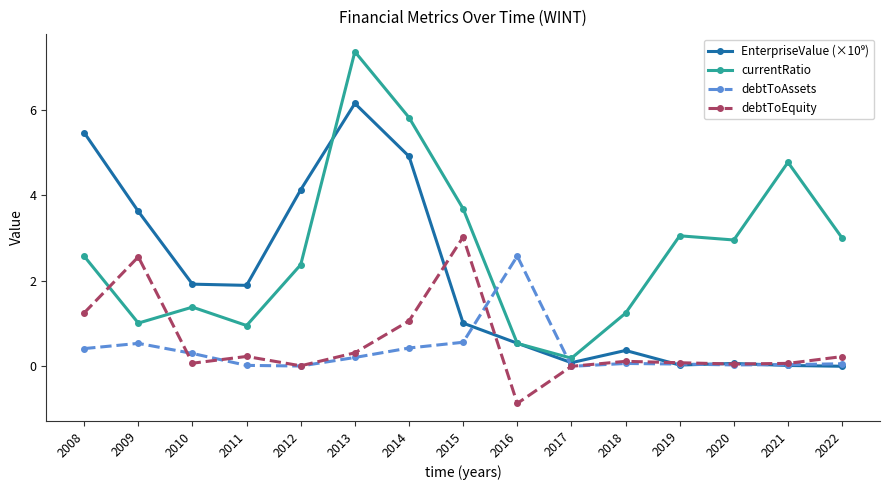

Count the number of categories in the chart.

15